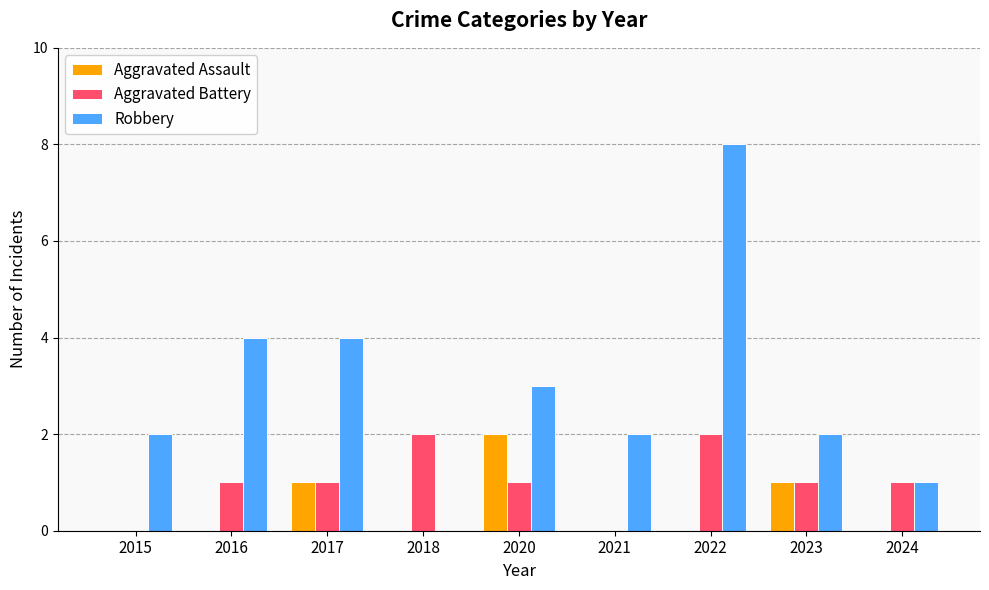

Which label corresponds to the largest value in the chart?

2022